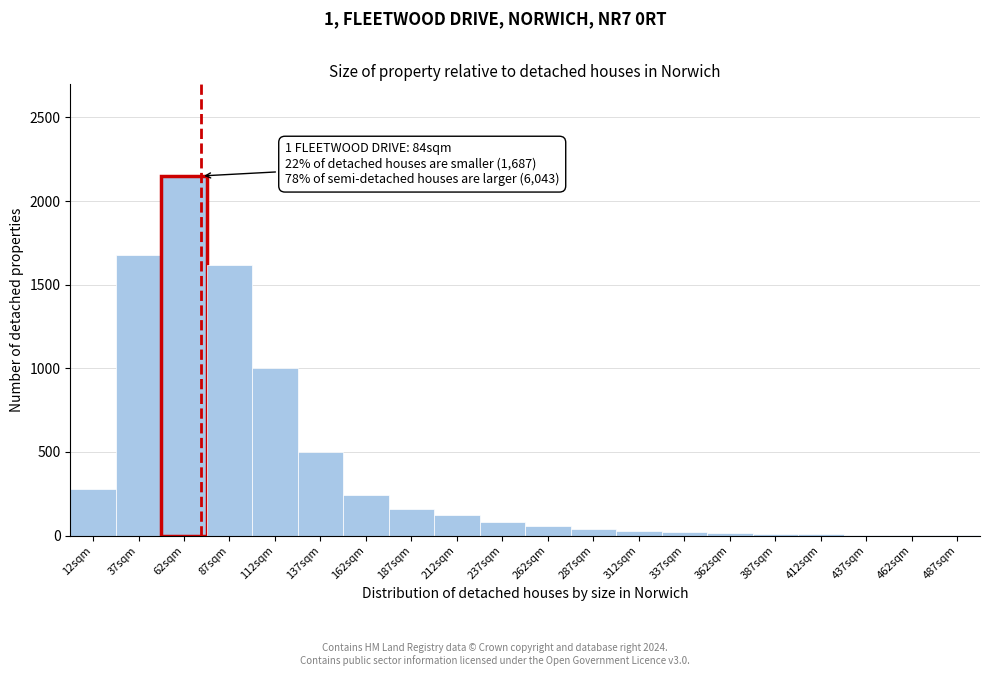

The chart shows a value of 30 at 312sqm. True or false?

True